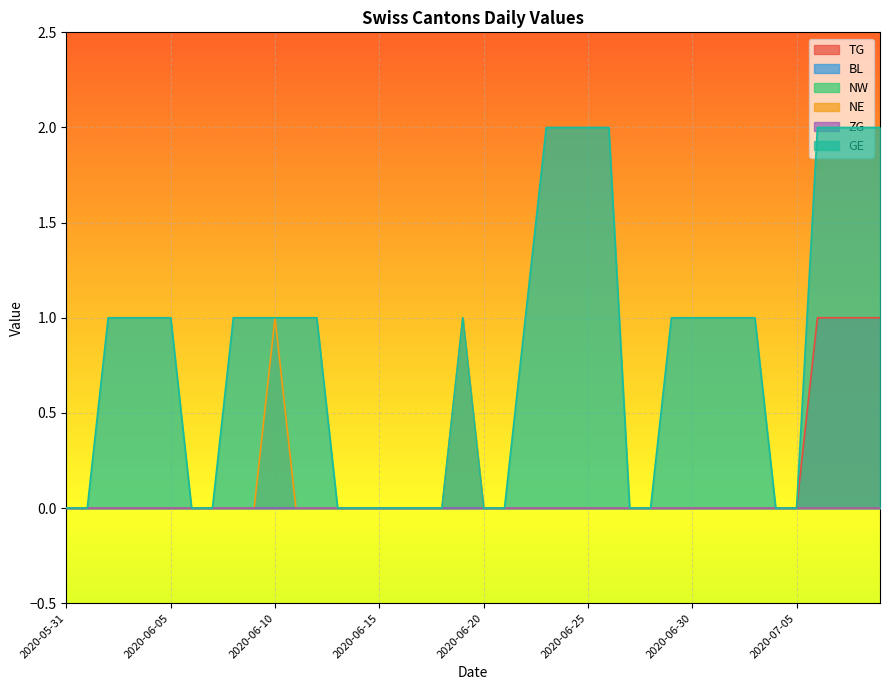

What is the total value across all series at 2020-07-06?

3